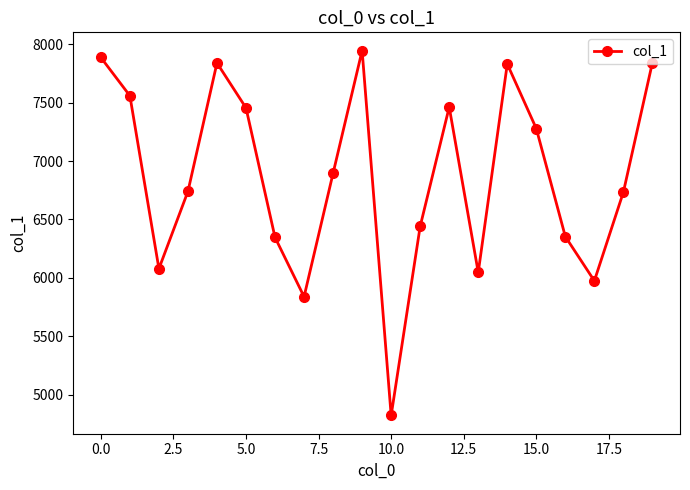

What is the value of the 11th point from the left?

4821